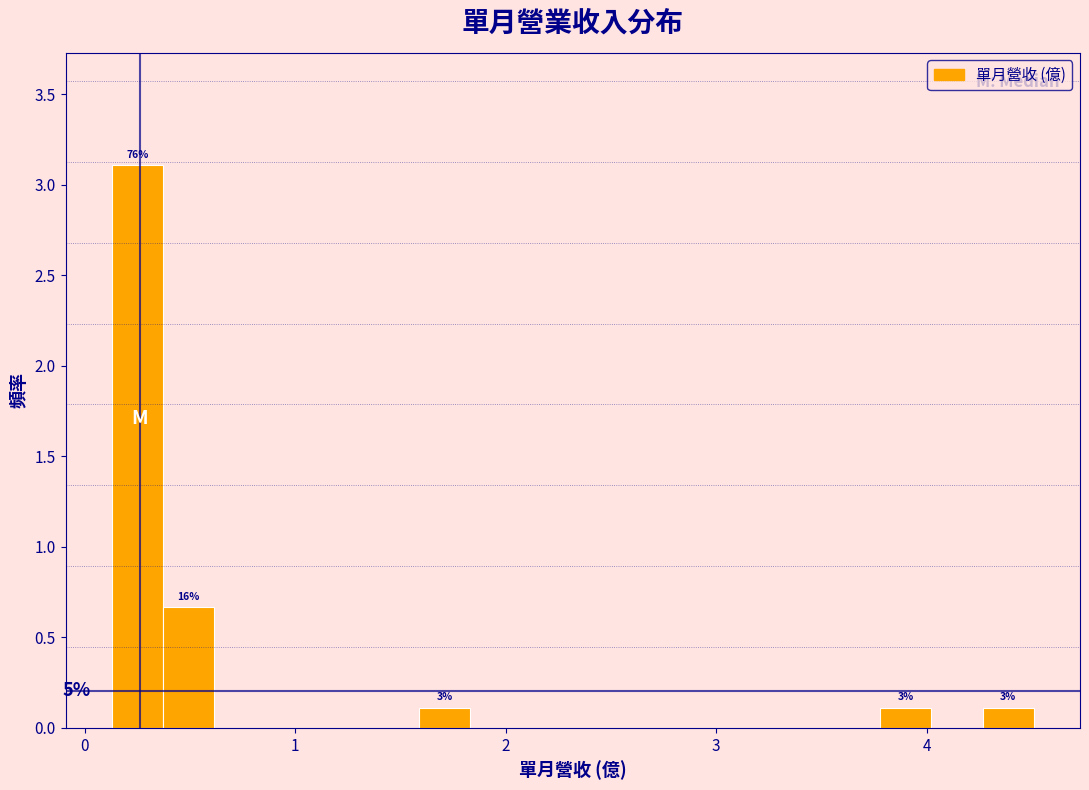

Read against the x-axis, roughly where is the centre of the tallest bar?

0.2